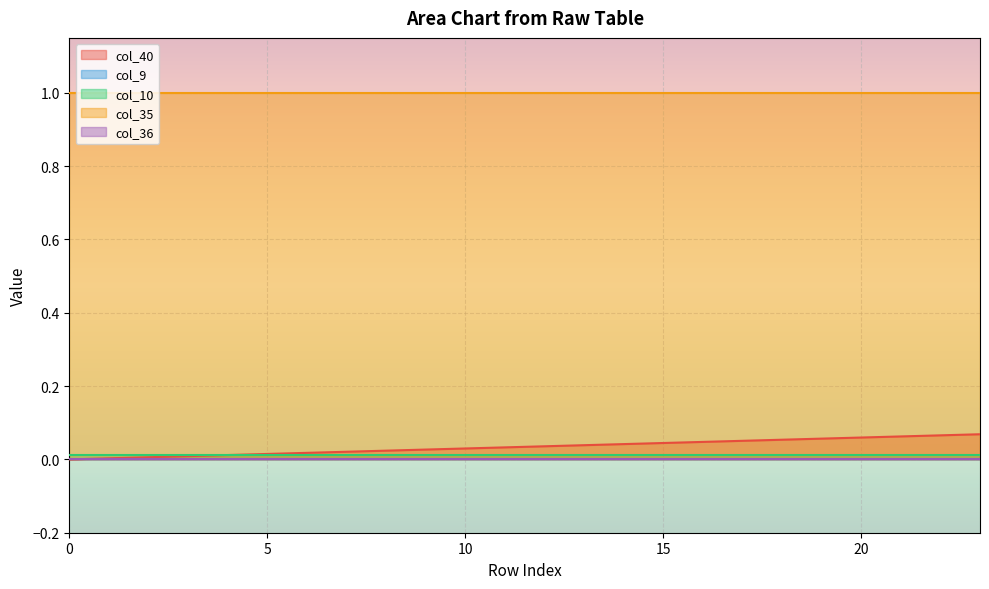

True or false: col_9 and col_35 intersect in this chart.

False